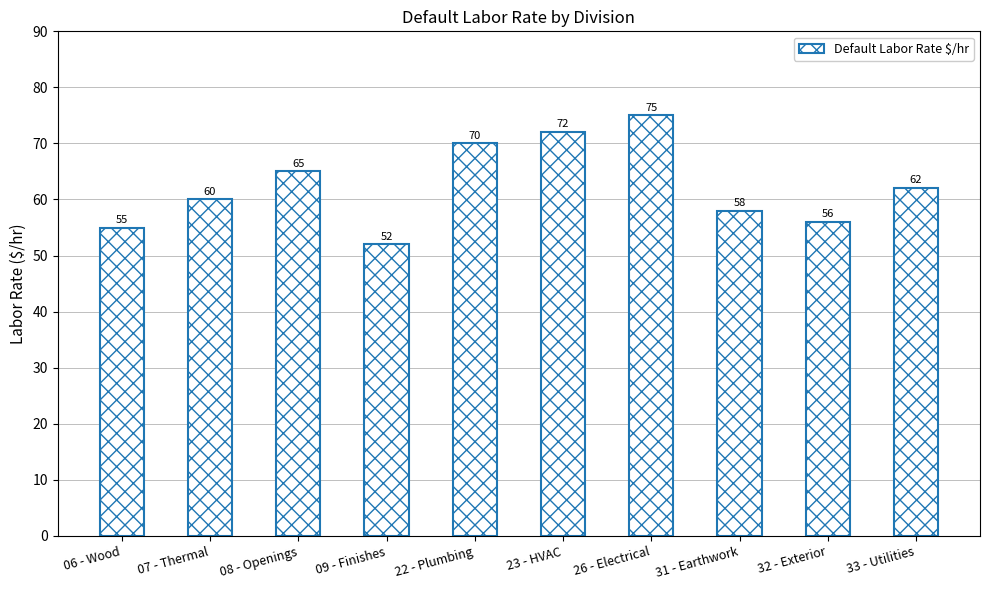

What is the sum of the values at 32 - Exterior and 22 - Plumbing?

126